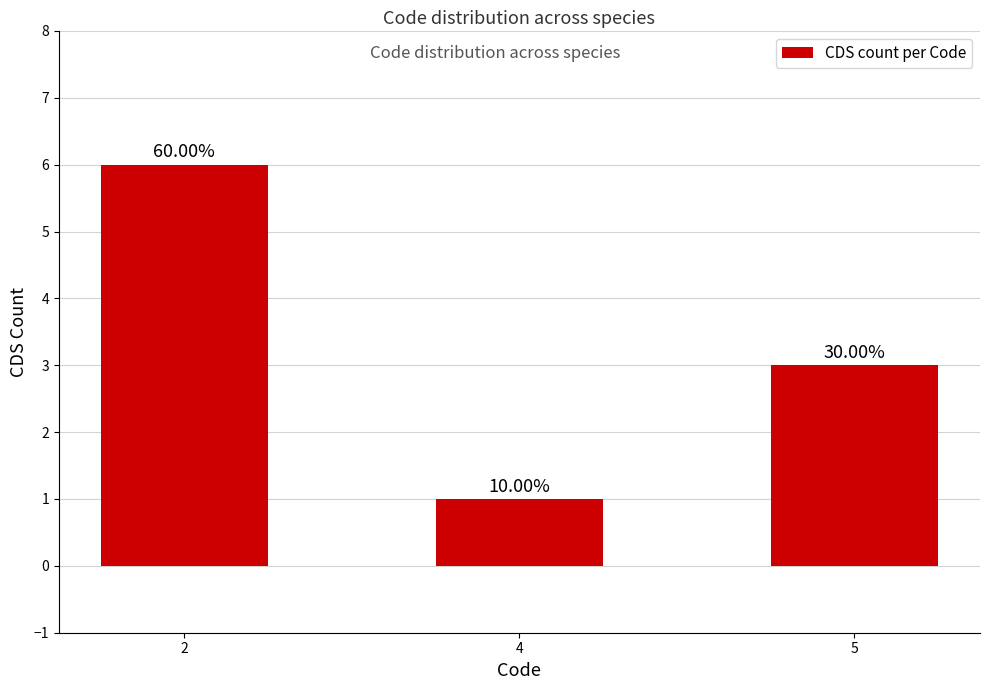

List the labels in order of value, largest first.

2, 5, 4